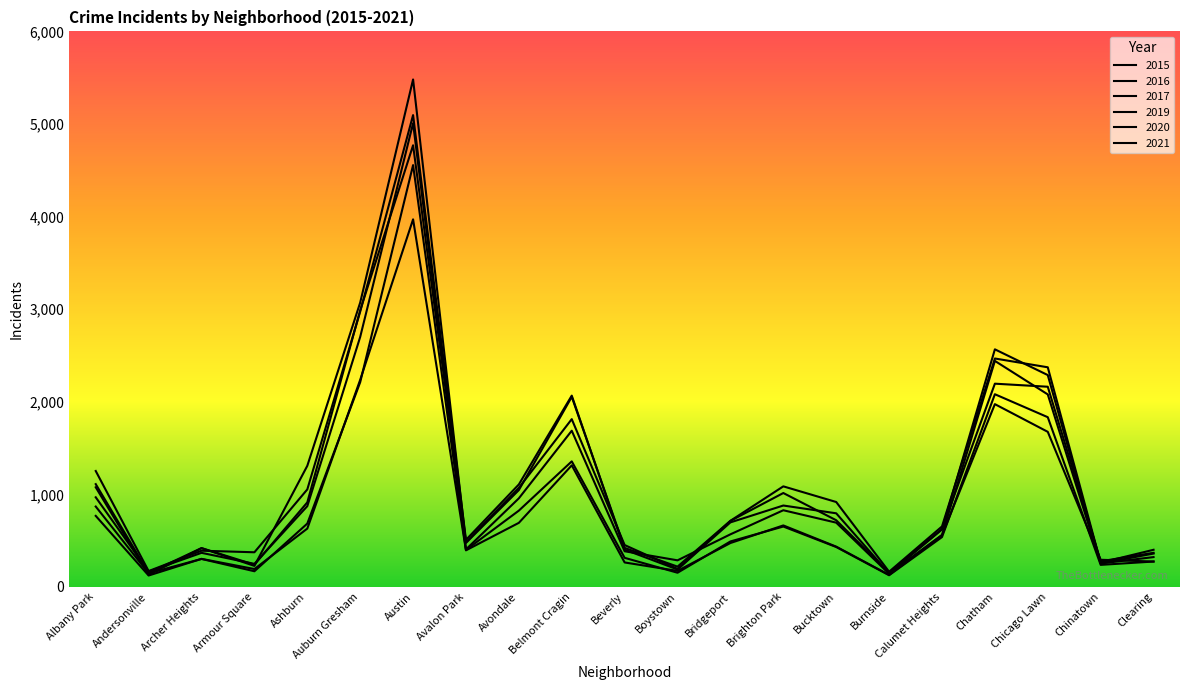

List the series in order of their peak value, highest first.

2016, 2017, 2019, 2015, 2020, 2021